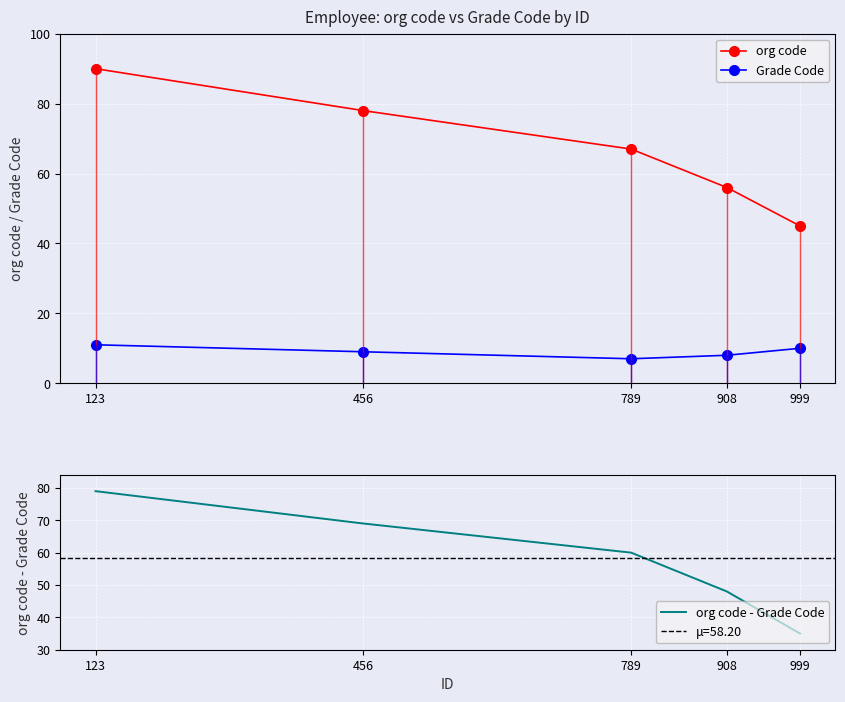

Between 789 and 908, which series saw the biggest shift?

org code - Grade Code